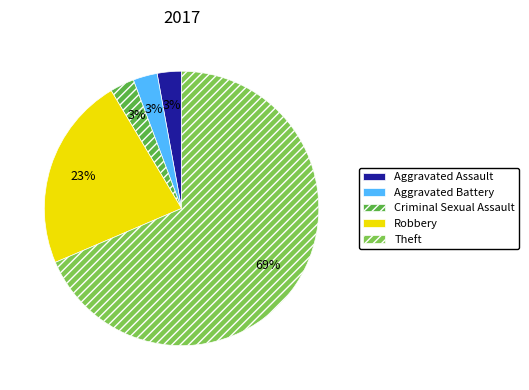

How many segments does this pie chart have?

5